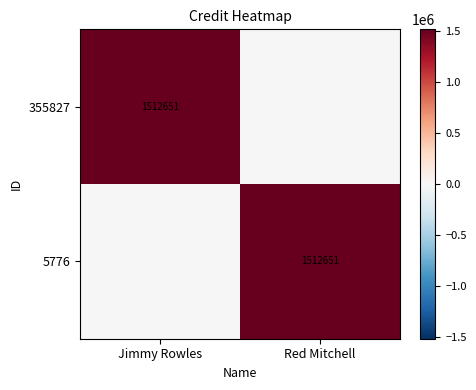

What is the total value across all series at Jimmy Rowles?

1512651